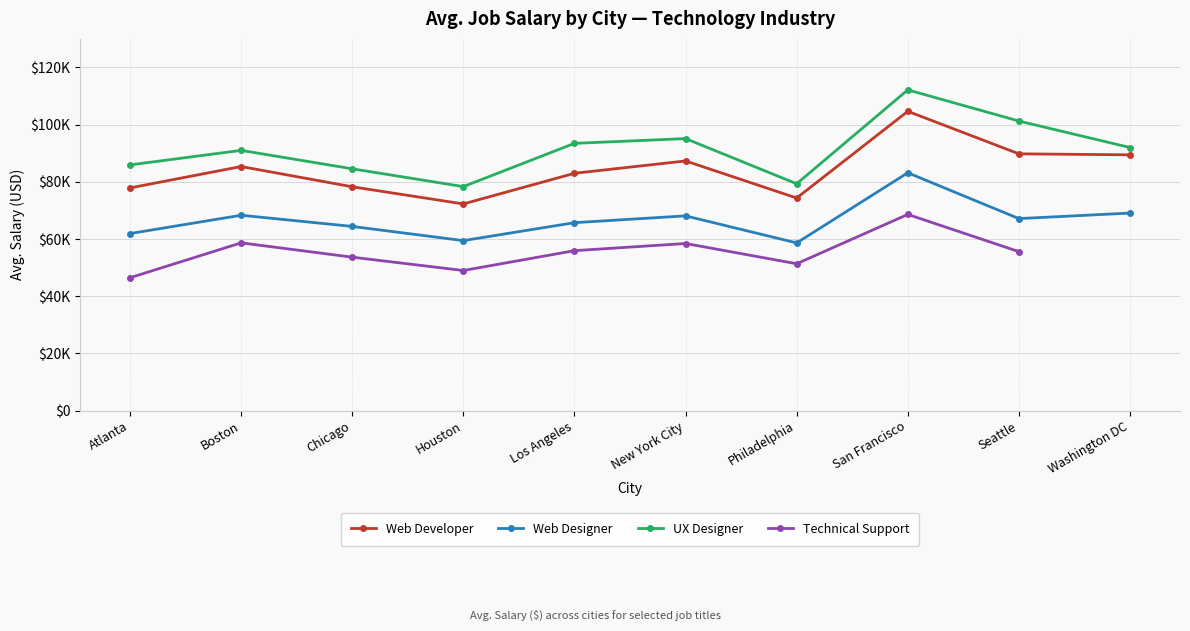

True or false: UX Designer and Web Developer intersect in this chart.

False